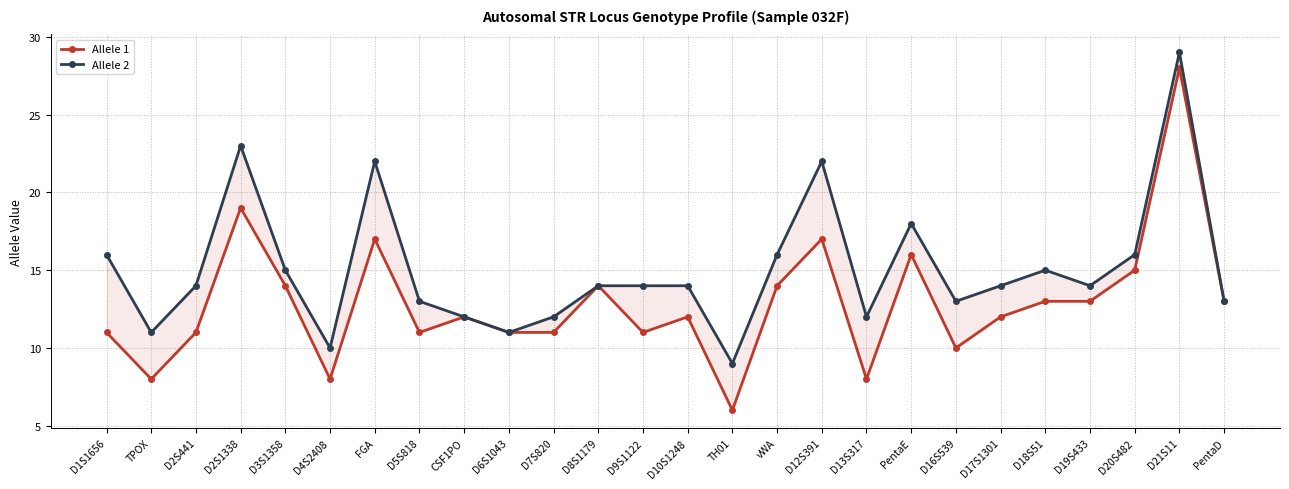

What are all the series names shown in the legend?

Allele 1, Allele 2